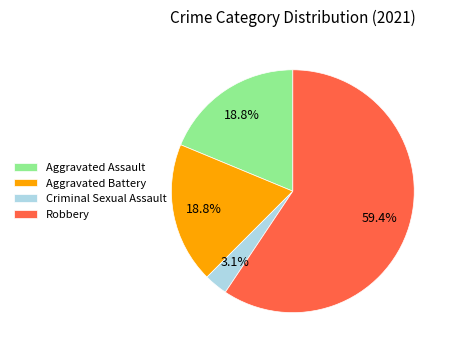

Which category accounts for the majority?

Robbery